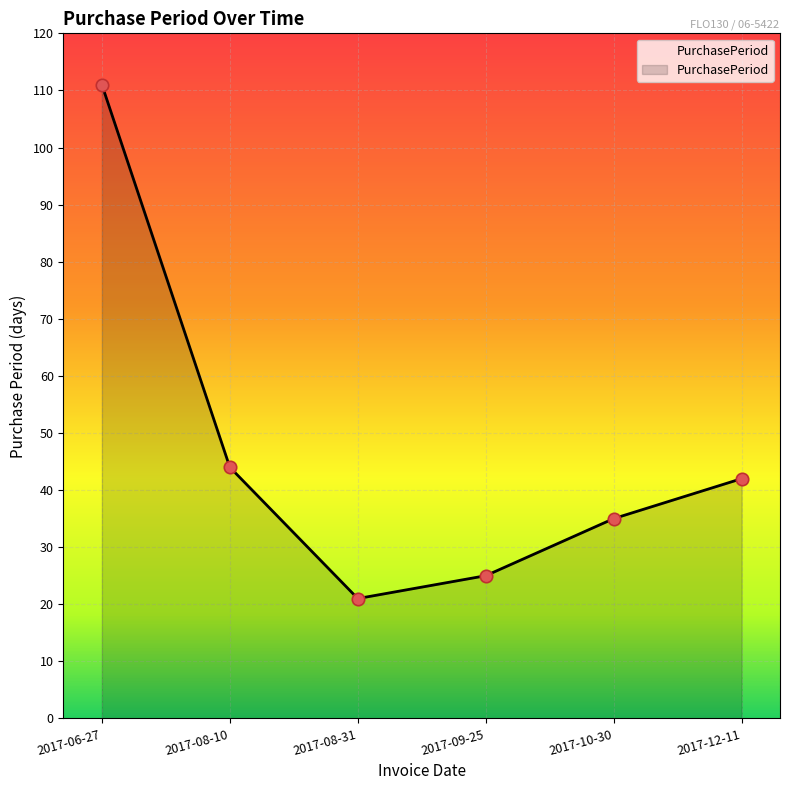

Approximately how many times larger is the value at 2017-09-25 compared to 2017-08-31?

1.2